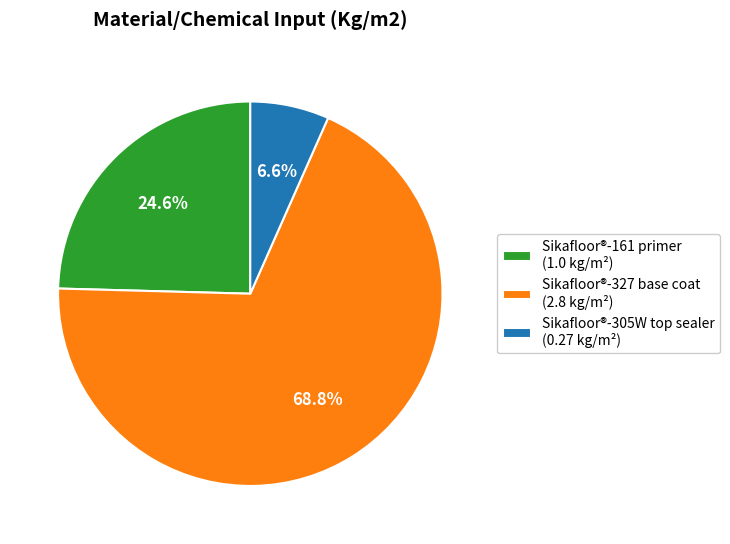

Which slice is the largest?

Sikafloor®-327 base coat